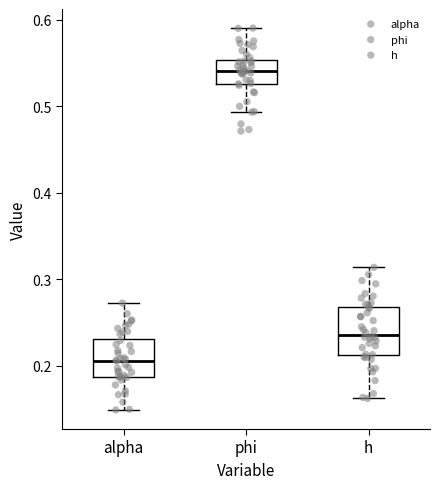

Comparing the boxes themselves (not the whiskers), which one is the tallest?

h